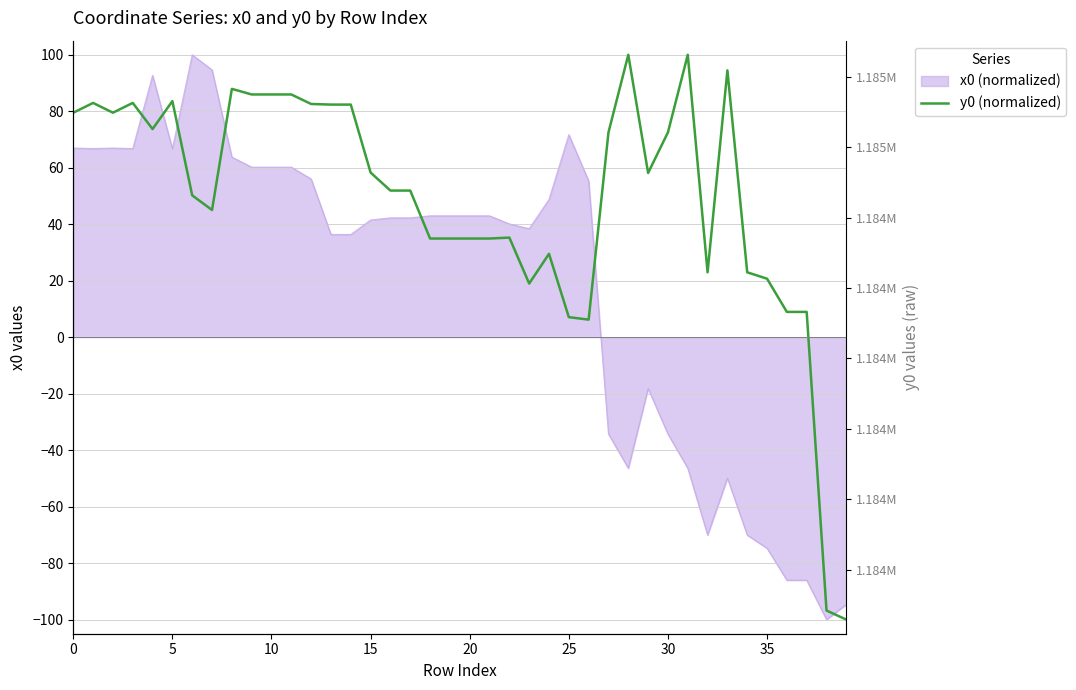

How many categories are shown in the chart?

40